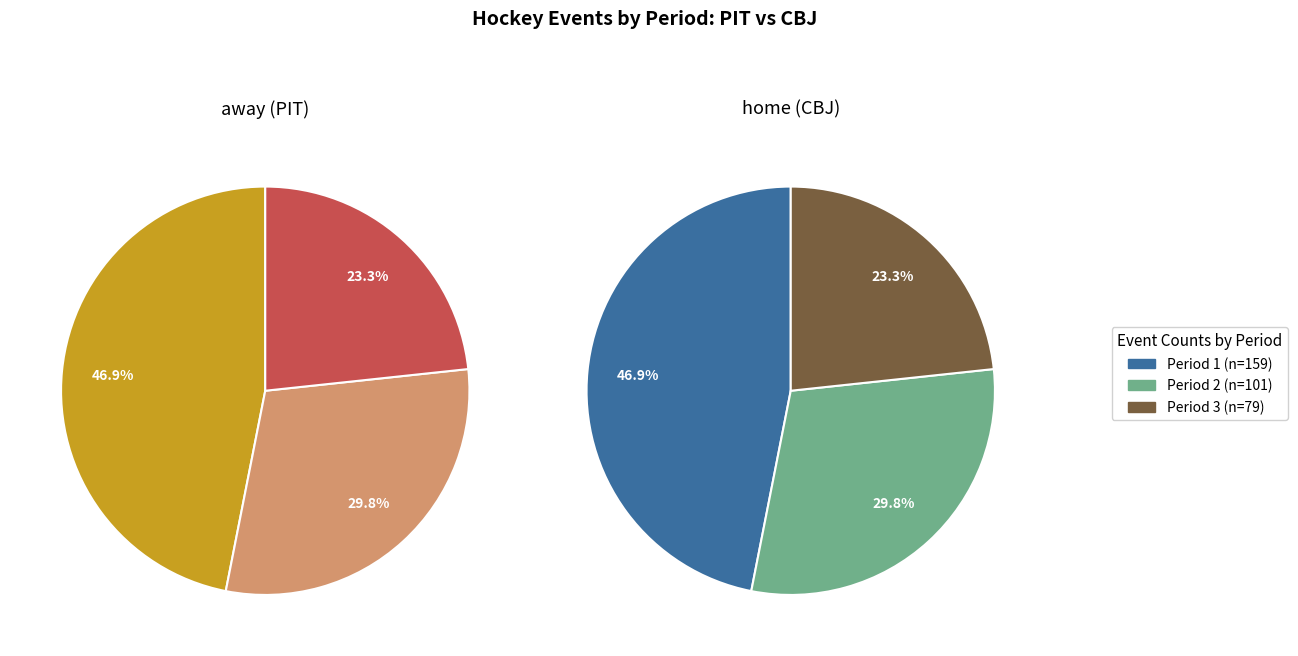

What is the change in value from Period 1 to Period 2?

-58